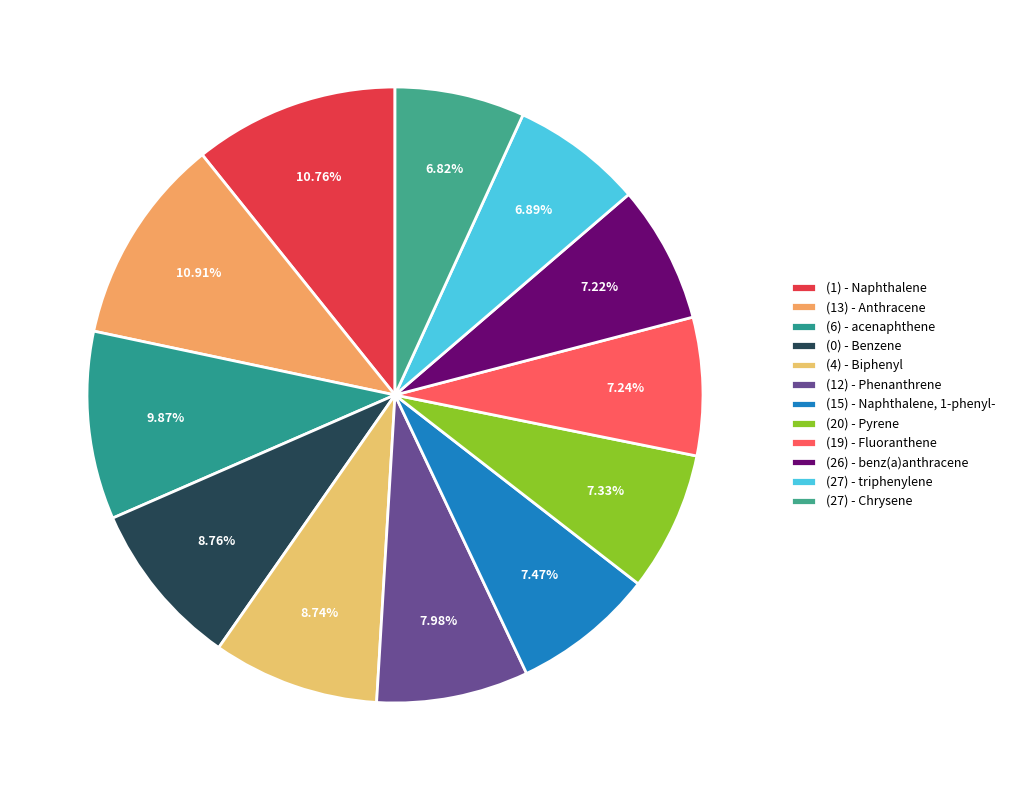

Count the number of slices in the pie.

12